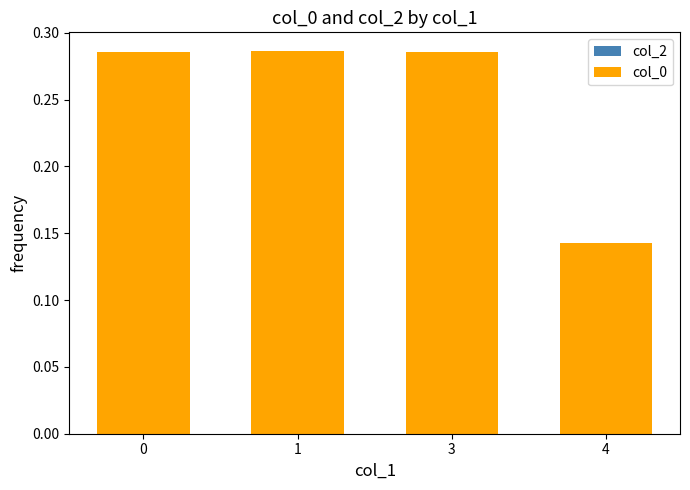

What is the sum of all values?

1.0